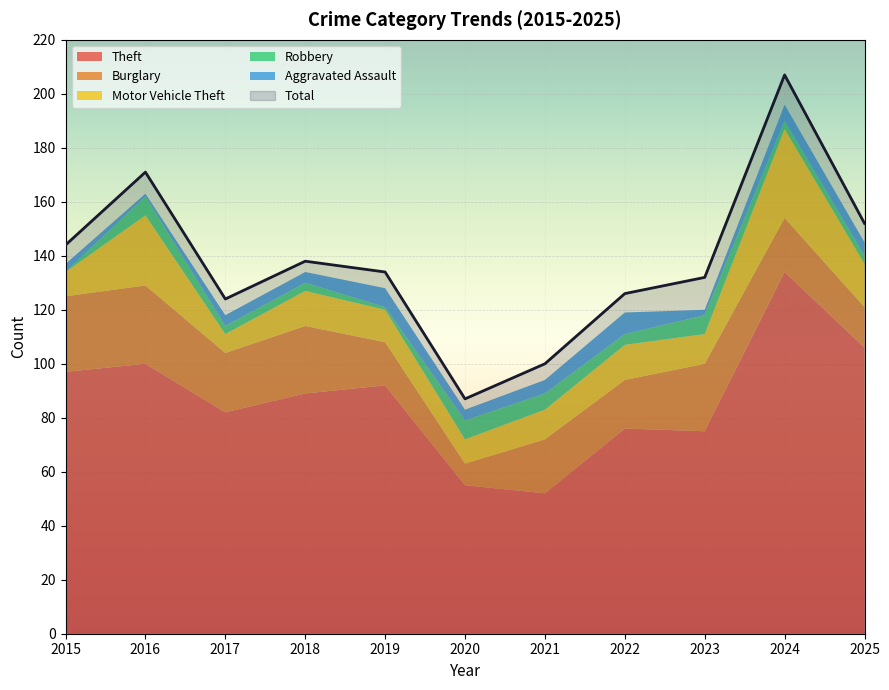

At which label does Motor Vehicle Theft first exceed 12?

2016